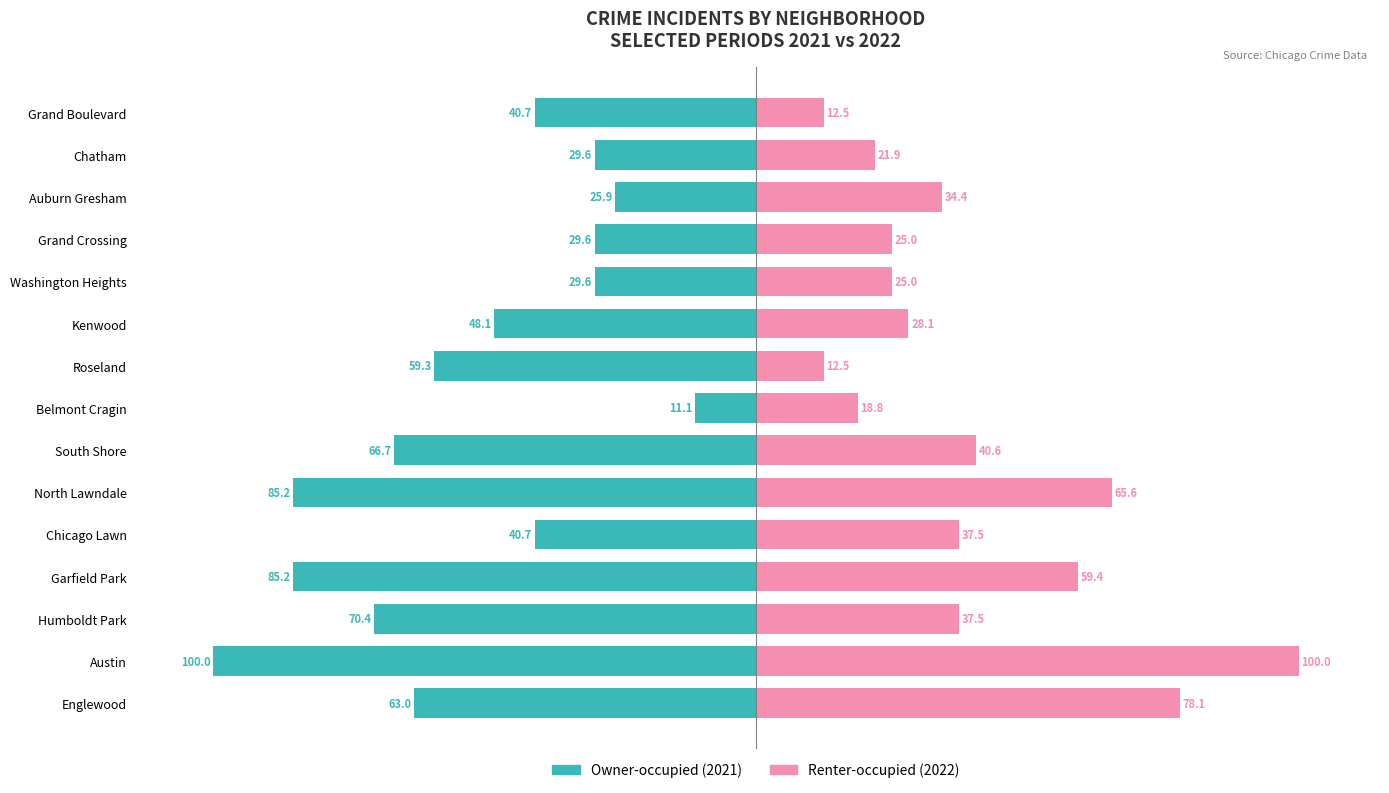

Is it true that Owner-occupied (2021 counts) equals -40.7 at Chicago Lawn?

True